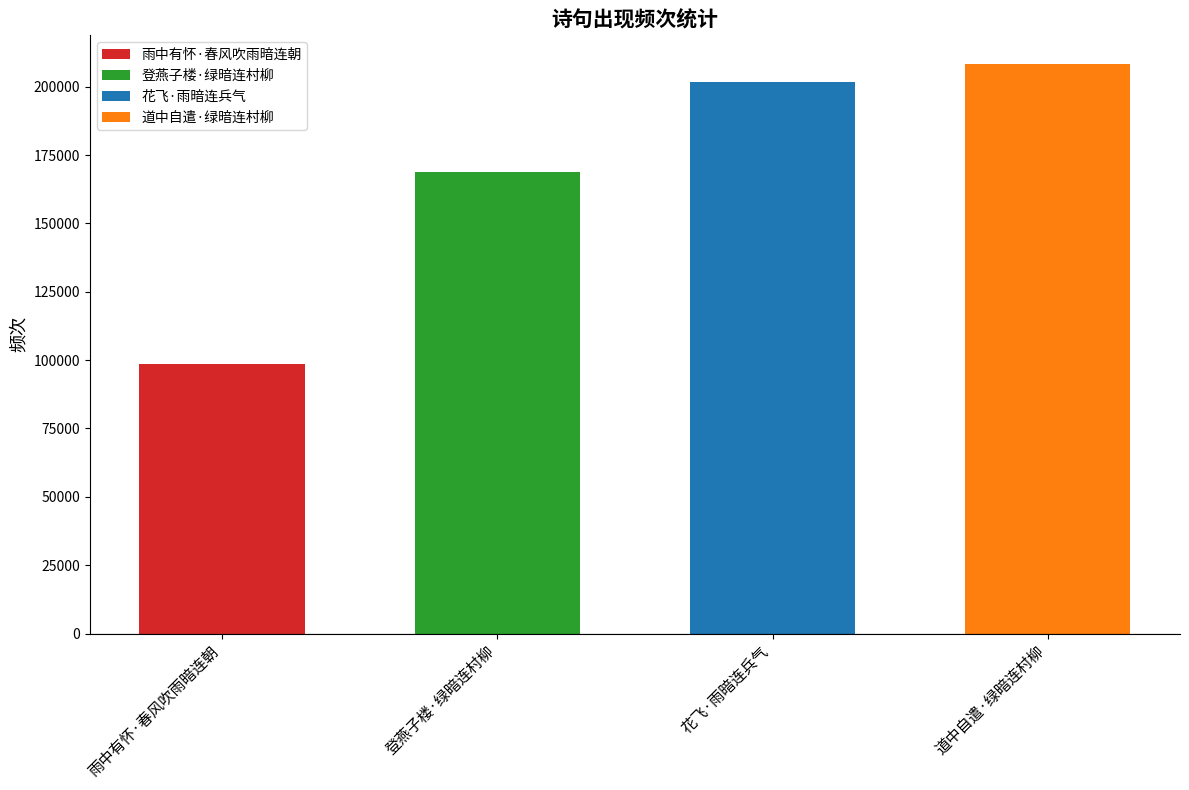

List the labels in order of value, largest first.

道中自遣·绿暗连村柳, 花飞·雨暗连兵气, 登燕子楼·绿暗连村柳, 雨中有怀·春风吹雨暗连朝